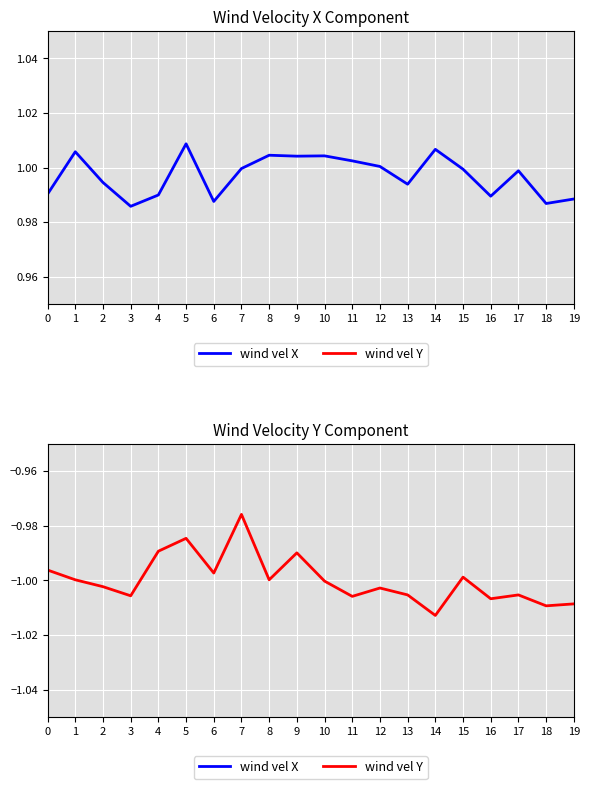

Between 10 and 17, which series saw the biggest shift?

wind vel X